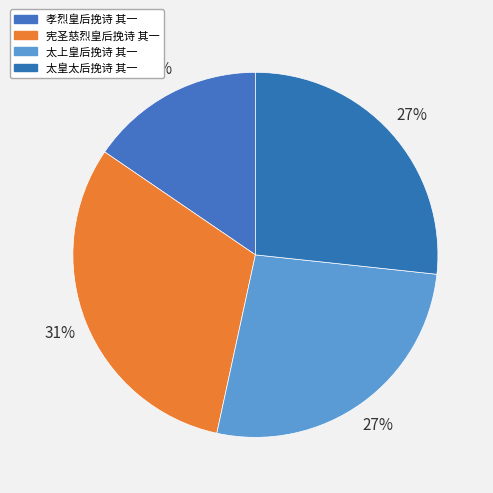

Rank the categories by value from highest to lowest.

宪圣慈烈皇后挽诗 其一, 太皇太后挽诗 其一, 太上皇后挽诗 其一, 孝烈皇后挽诗 其一